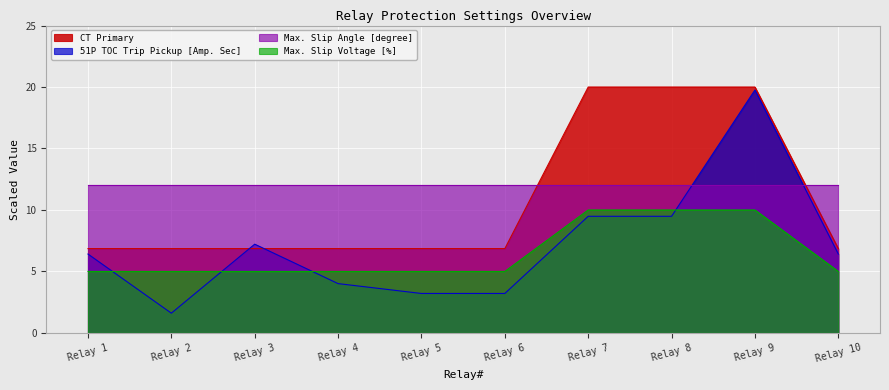

What is the minimum value shown in the chart?

1.6